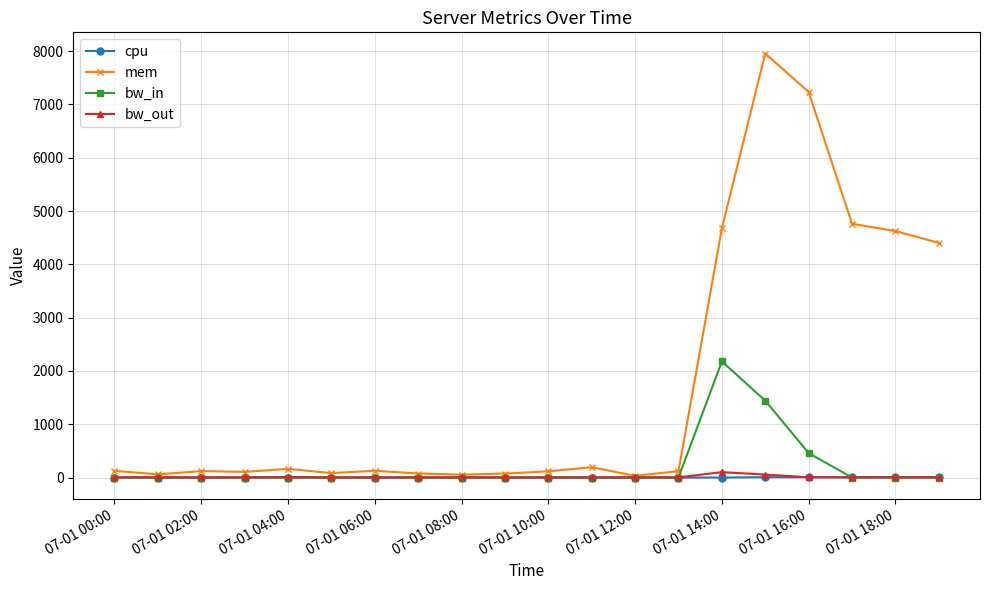

At how many categories does at least one series exceed 4155?

6